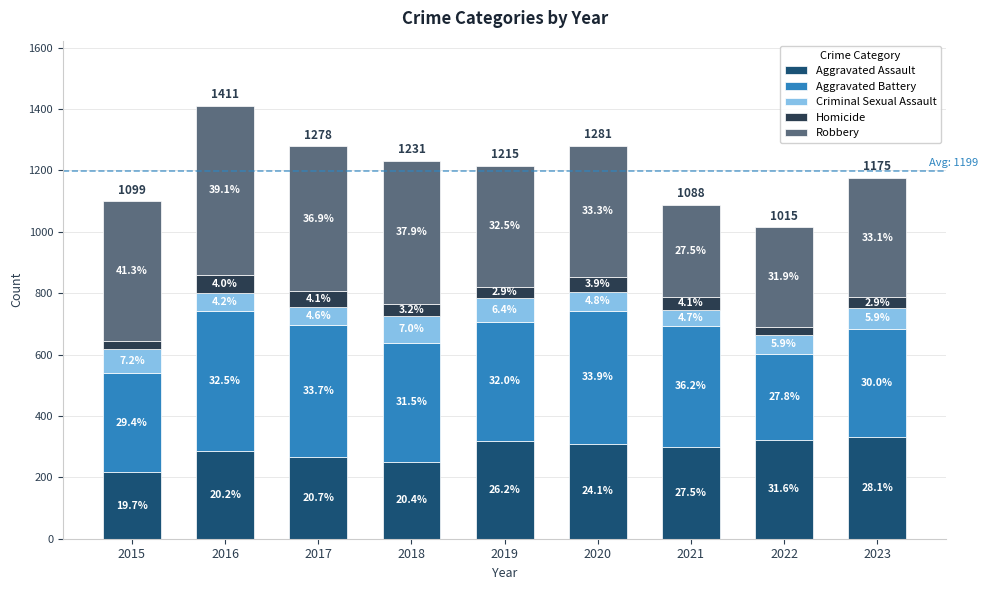

Does the chart contain stacked bars?

Yes